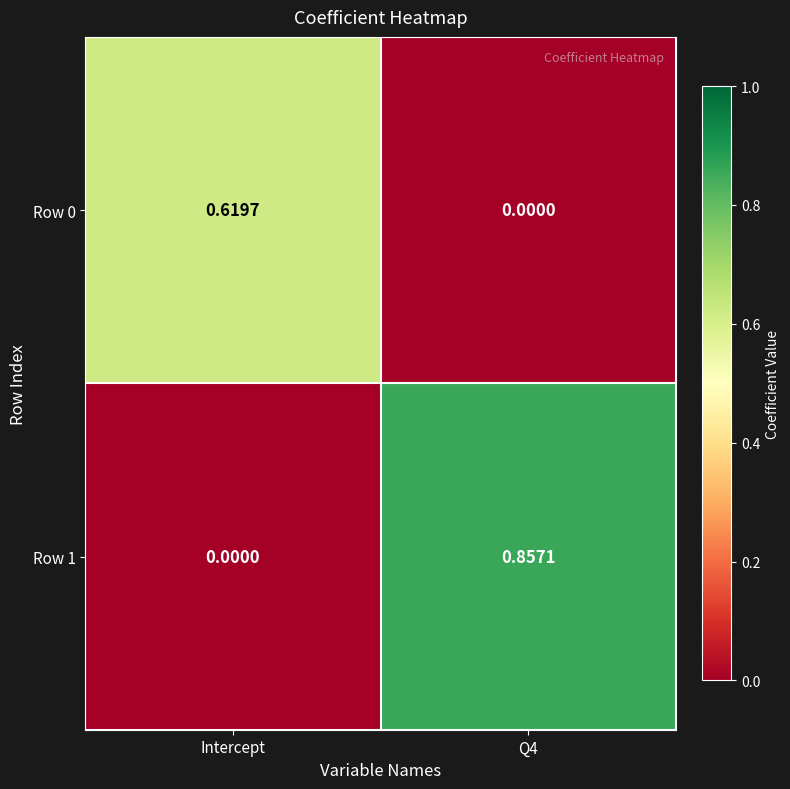

Is the value of Row 0 at Intercept greater than the value of Row 1 at Intercept?

Yes